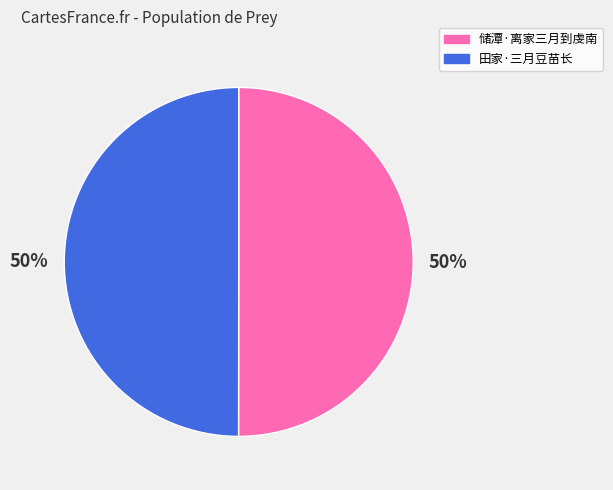

How many segments does this pie chart have?

2